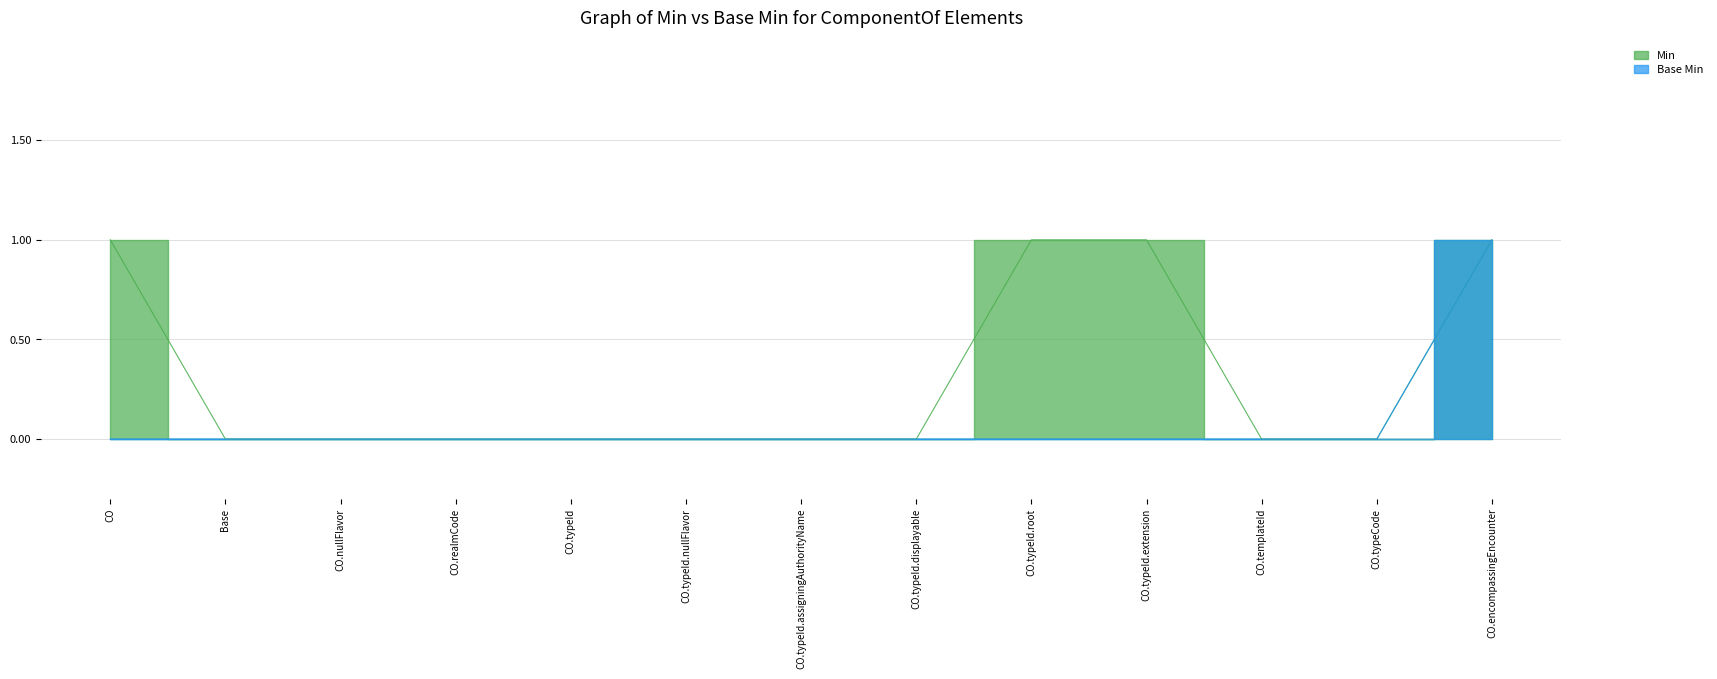

What is the difference between the maximum and second lowest values in the Base Min series?

1